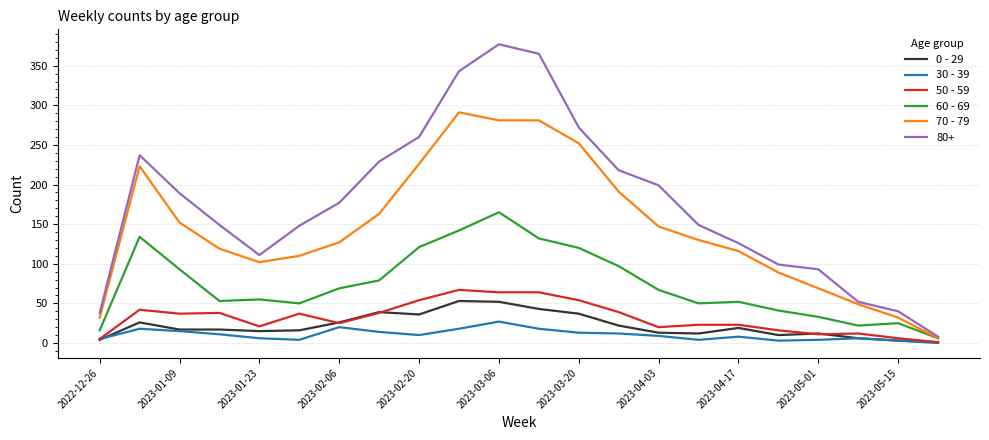

What is the greatest value displayed?

377